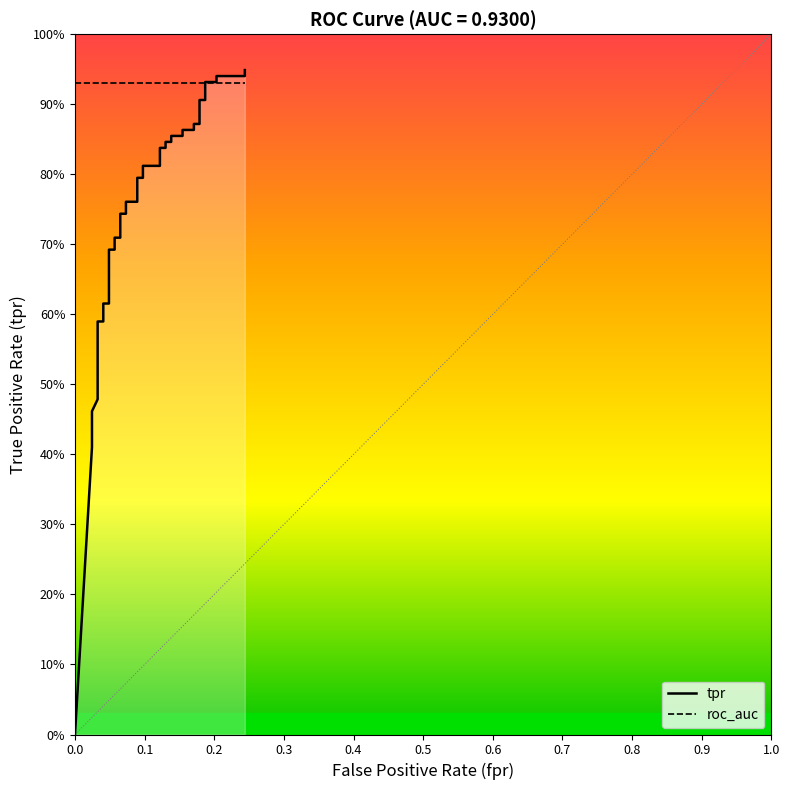

How many lines are shown in the chart?

2